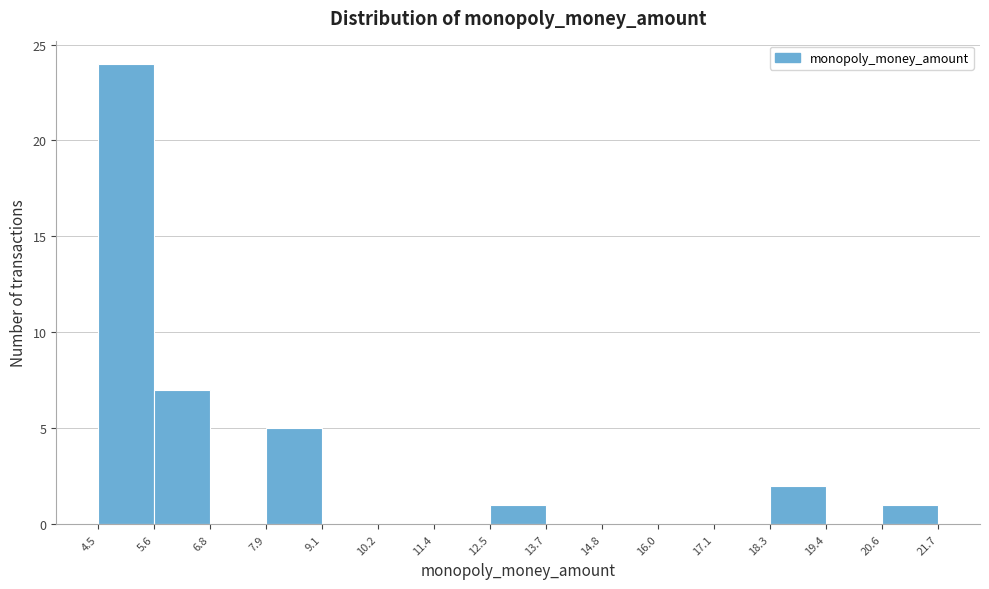

How tall is the bar that spans 18.3 to 19.4 on the x-axis? The values are not printed on the chart, so give them approximately, as read against the axis.

2